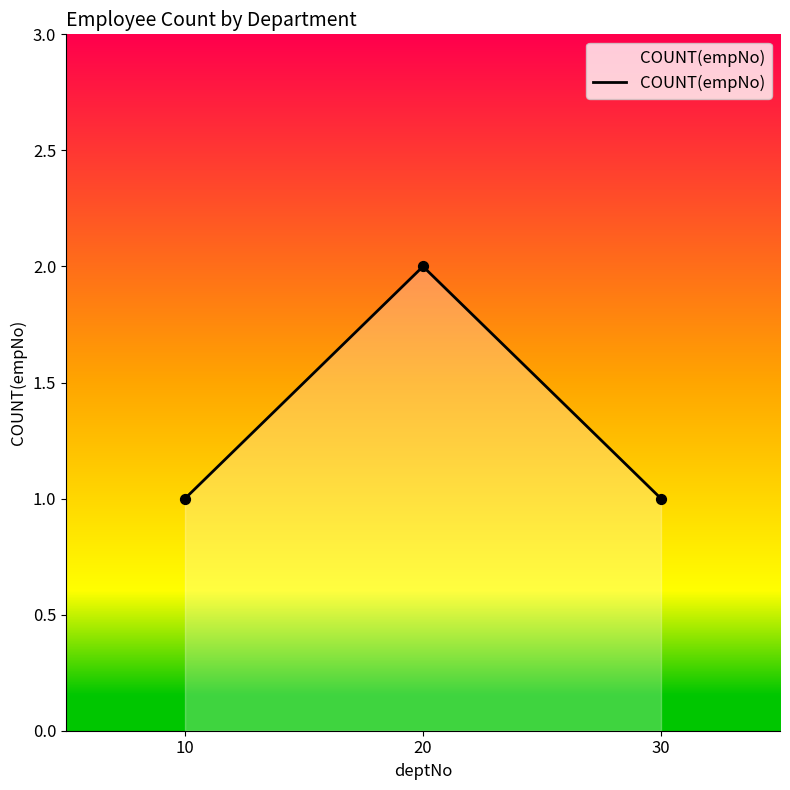

What is the ratio of the value at 20 to the value at 10?

2.0